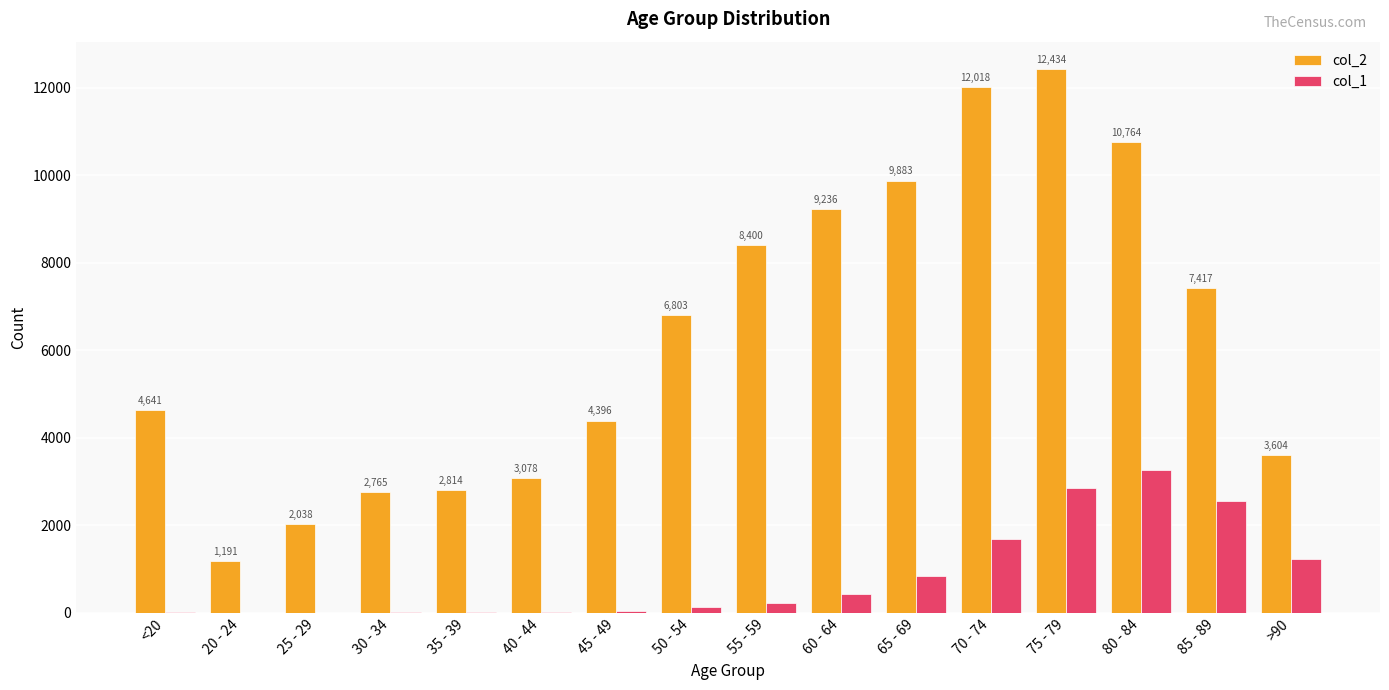

Reading left to right, transcribe all the data shown in this chart.

col_2: 4641	1191	2038	2765	2814	3078	4396	6803	8400	9236	9883	12018	12434	10764	7417	3604
col_1: 18	4	3	17	18	24	47	126	227	426	850	1690	2848	3273	2548	1224